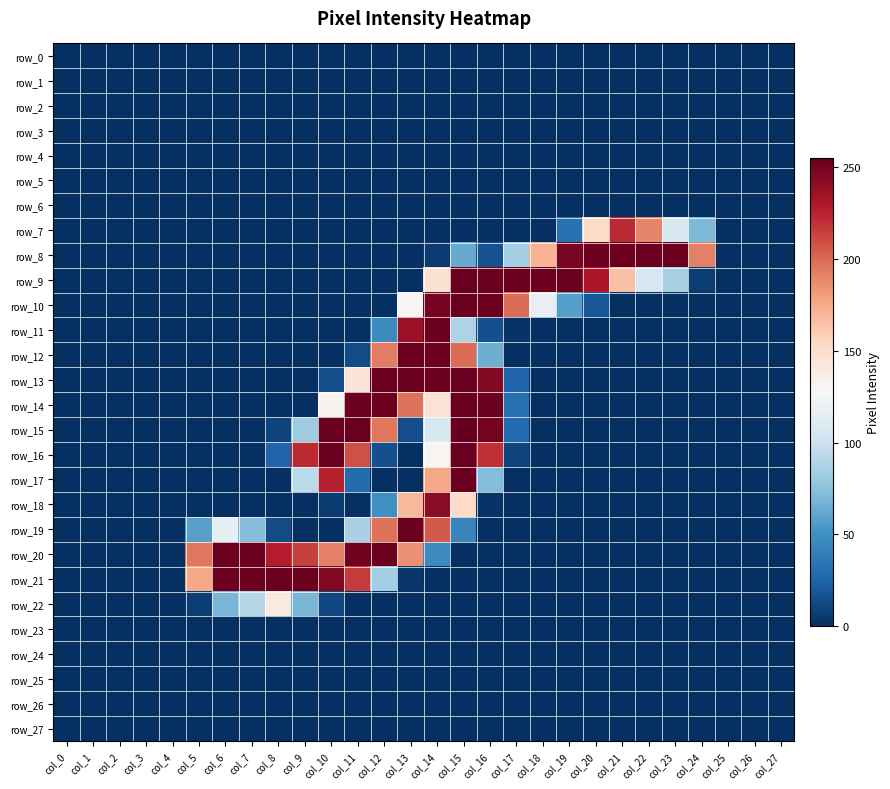

At which category does the chart reach its minimum across all series?

col_0